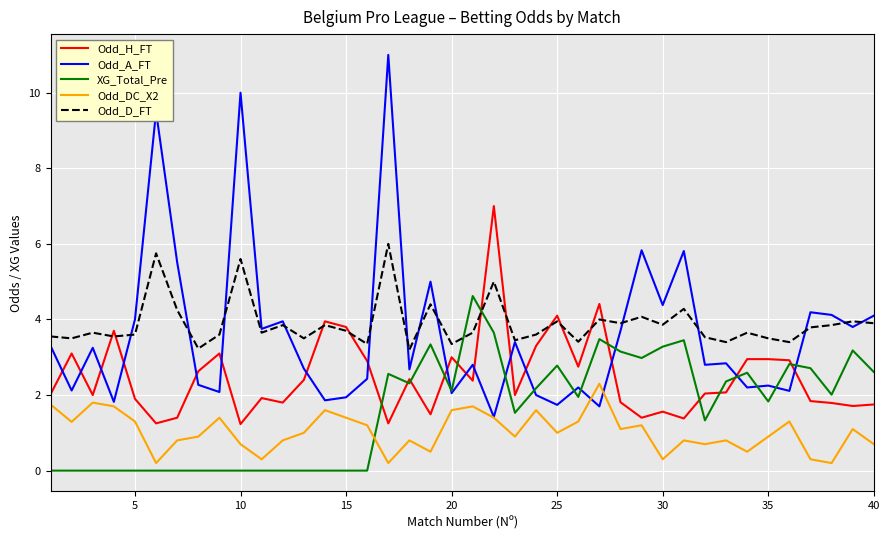

Rank the series by their maximum value, from highest to lowest.

Odd_A_FT, Odd_H_FT, Odd_D_FT, XG_Total_Pre, Odd_DC_X2